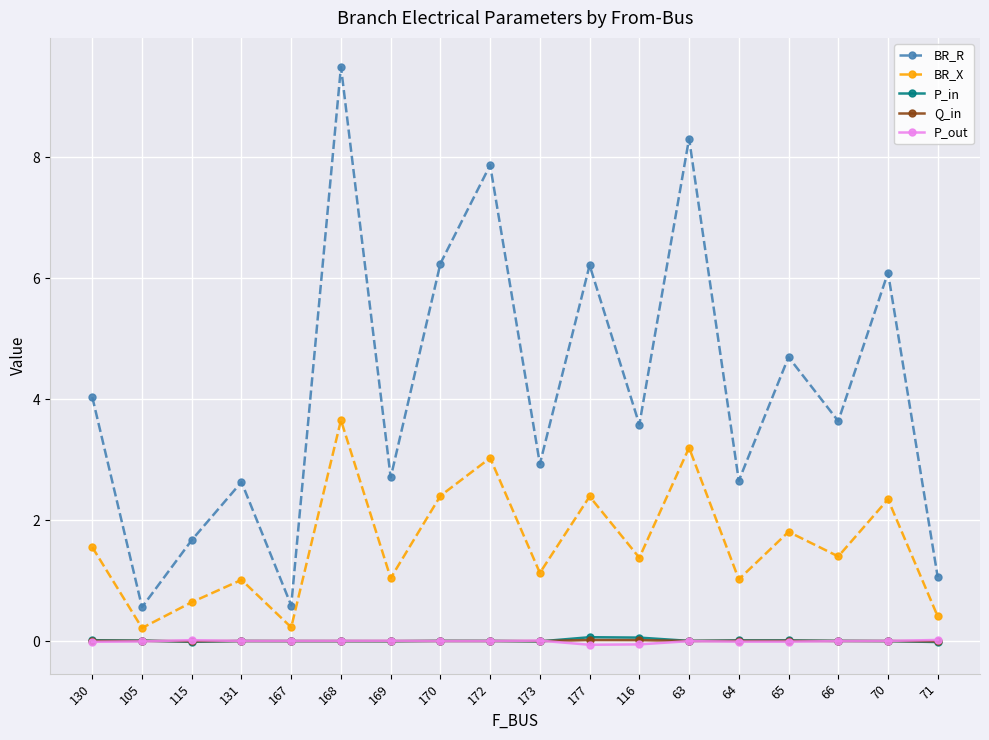

What are all the series names shown in the legend?

BR_R, BR_X, P_in, Q_in, P_out